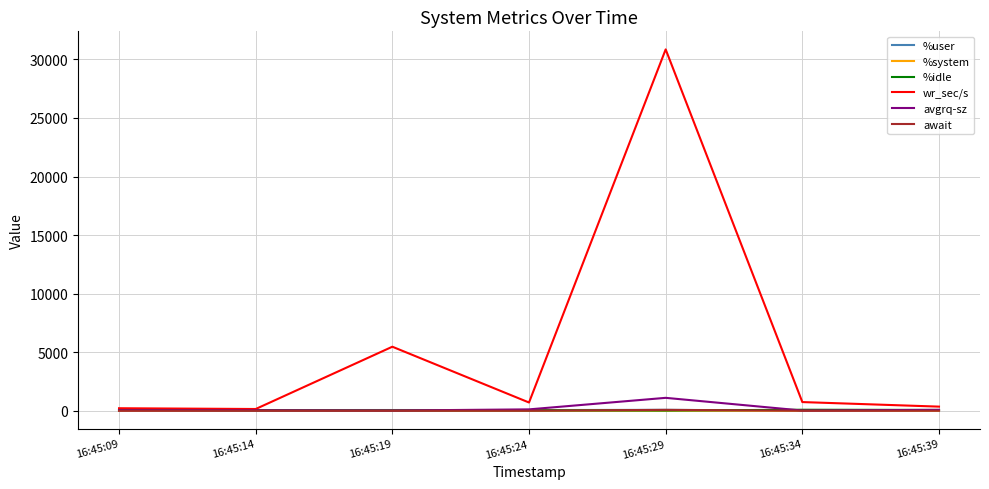

What is the greatest value displayed?

30852.8